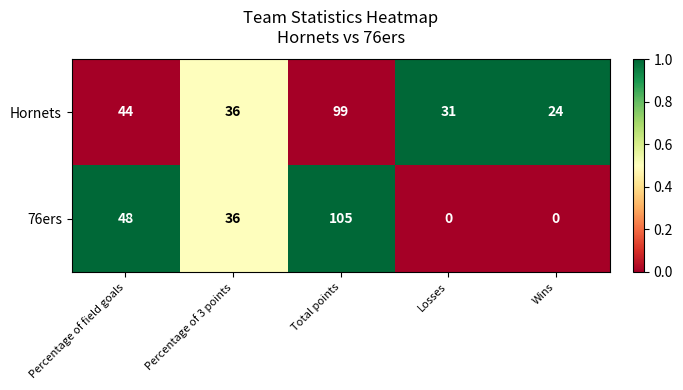

Reading right to left, transcribe all the data shown in this chart.

Hornets: Wins=24	Losses=31	Total points=99	Percentage of 3 points=36	Percentage of field goals=44
76ers: Wins=0	Losses=0	Total points=105	Percentage of 3 points=36	Percentage of field goals=48